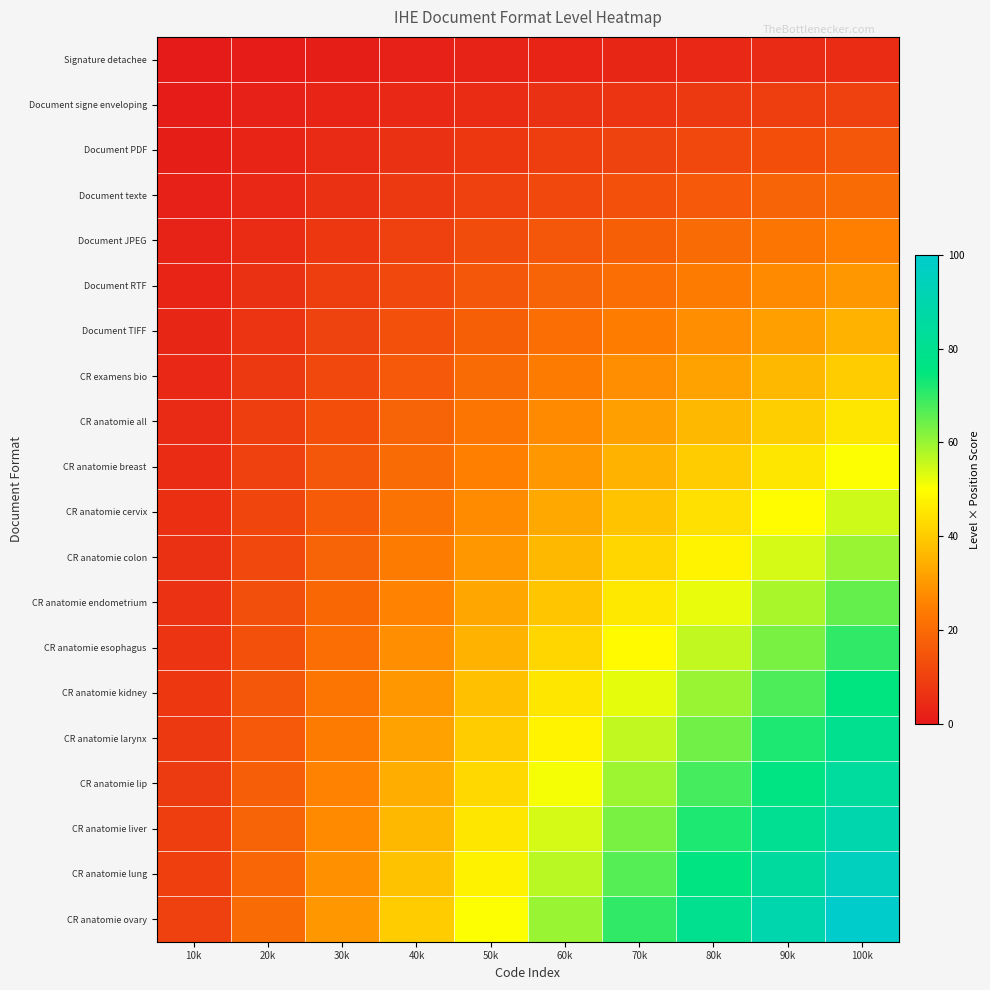

What is the difference between the highest and lowest values at 20k?

19.0